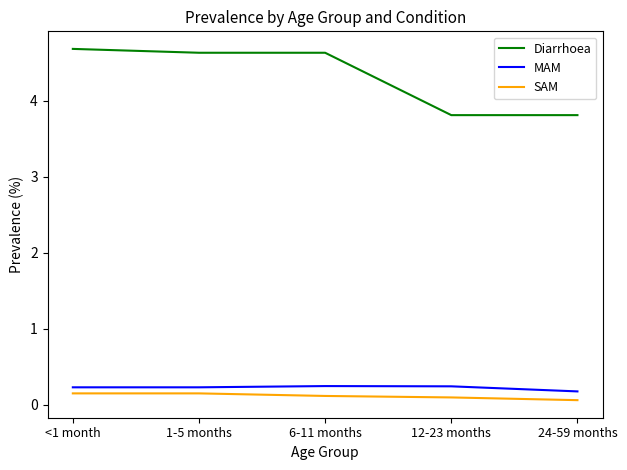

Which series has the widest spread of values?

Diarrhoea